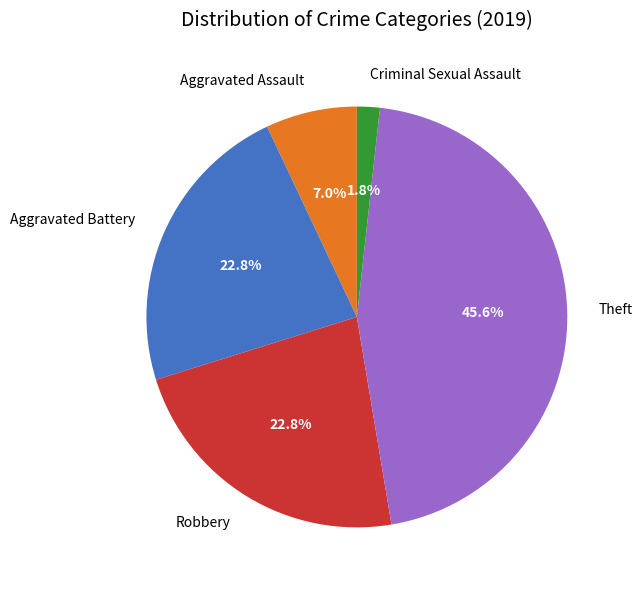

Which has a higher value, Aggravated Assault or Criminal Sexual Assault?

Aggravated Assault